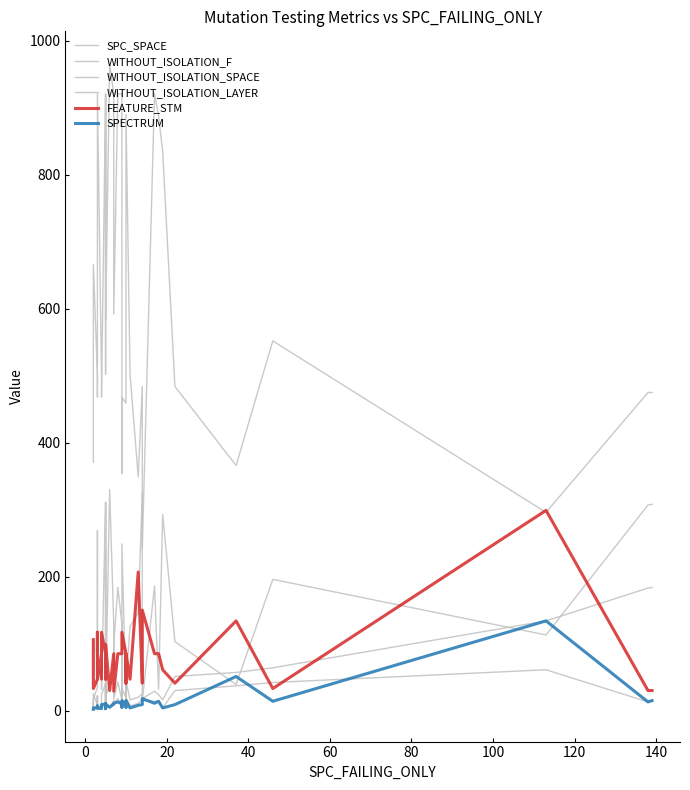

What are all the series names shown in the legend?

SPC_SPACE, WITHOUT_ISOLATION_F, WITHOUT_ISOLATION_SPACE, WITHOUT_ISOLATION_LAYER, FEATURE_STM, SPECTRUM